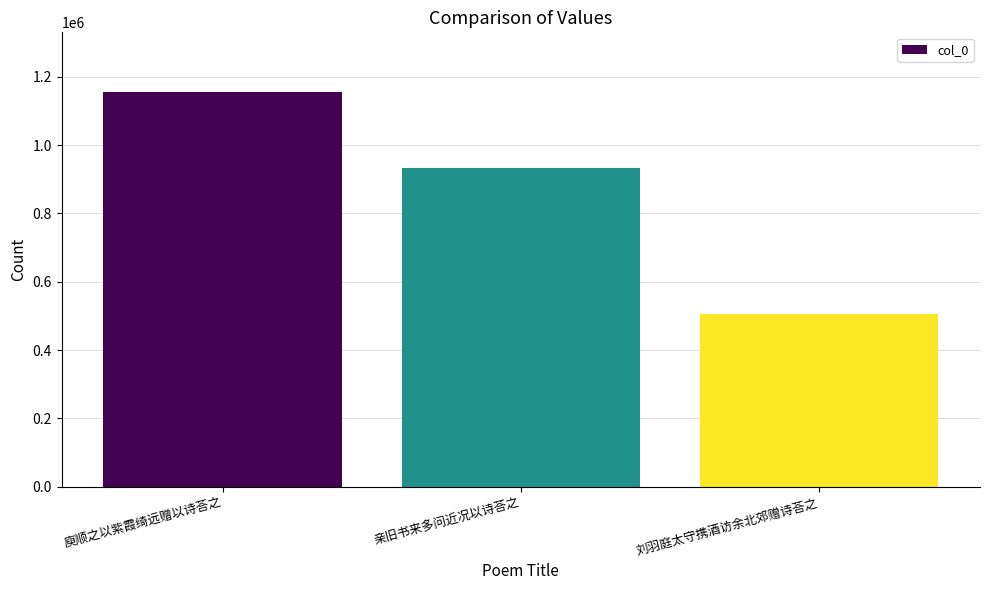

Reading left to right, what are all the values shown in this chart?

庾顺之以紫霞绮远赠以诗荅之=1156494	亲旧书来多问近况以诗荅之=932873	刘羽庭太守携酒访余北郊赠诗荅之=505023